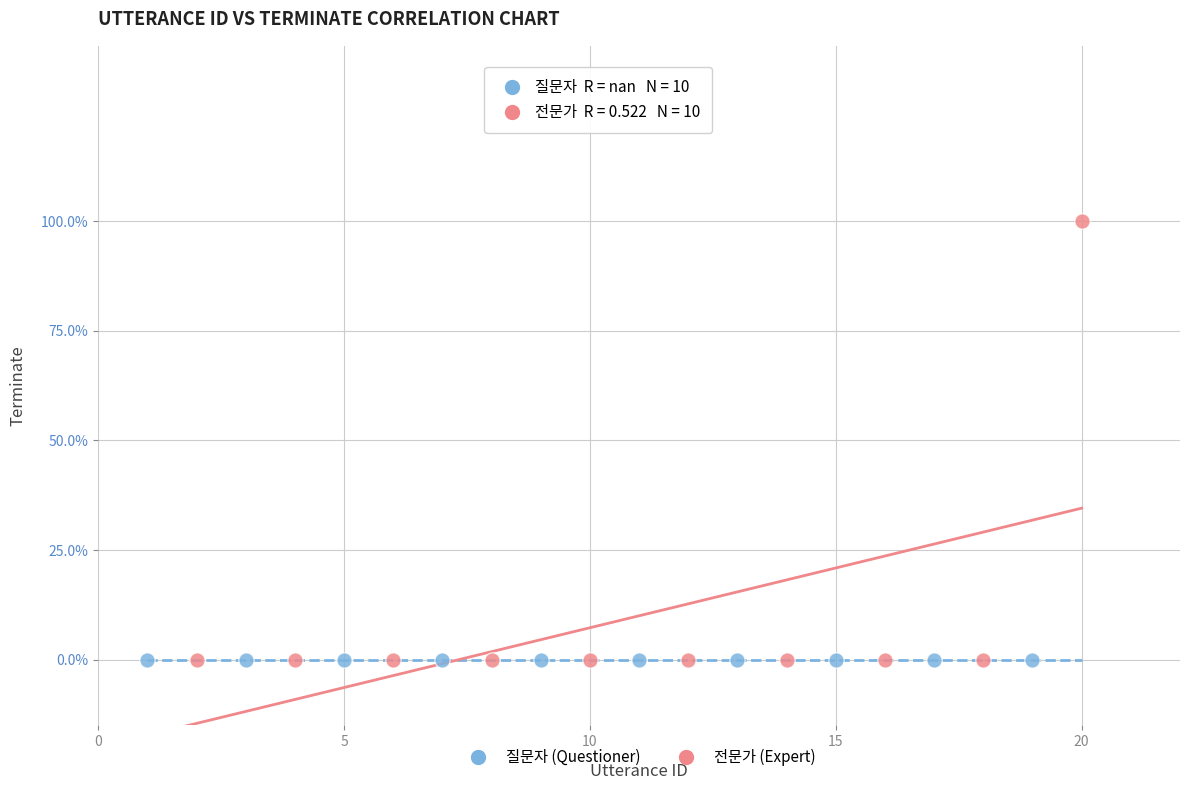

Which series reaches the maximum Y coordinate?

전문가 (Expert)